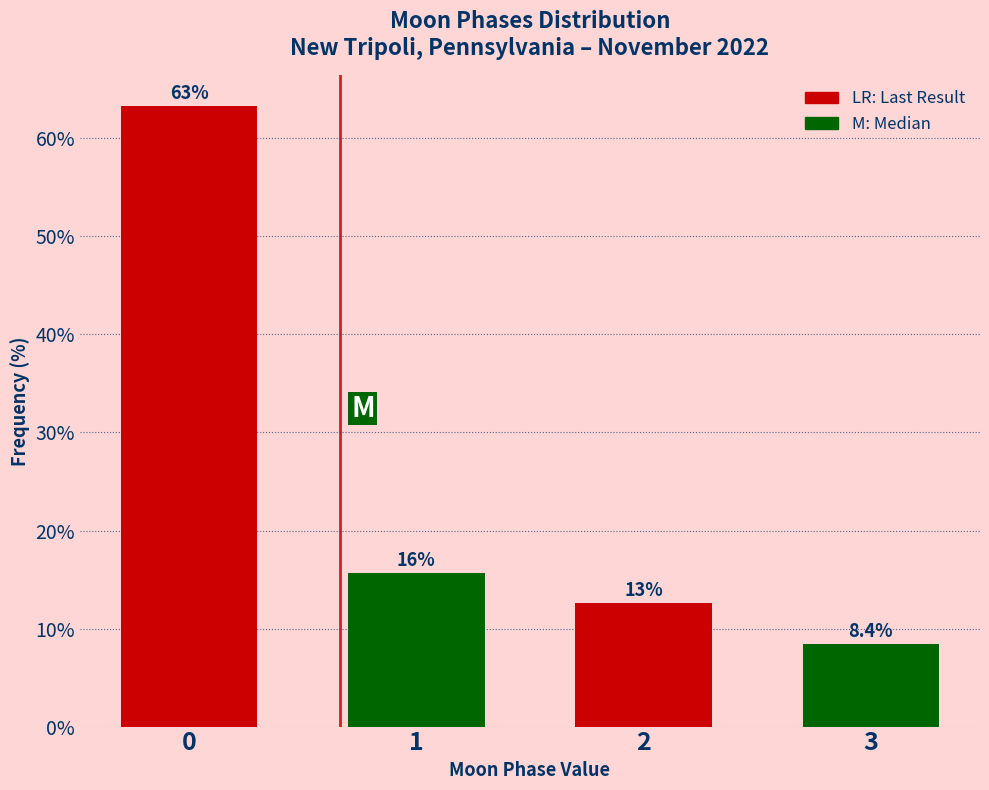

Reading left to right, list all the values displayed in this chart.

0=63.3	1=15.7	2=12.7	3=8.4